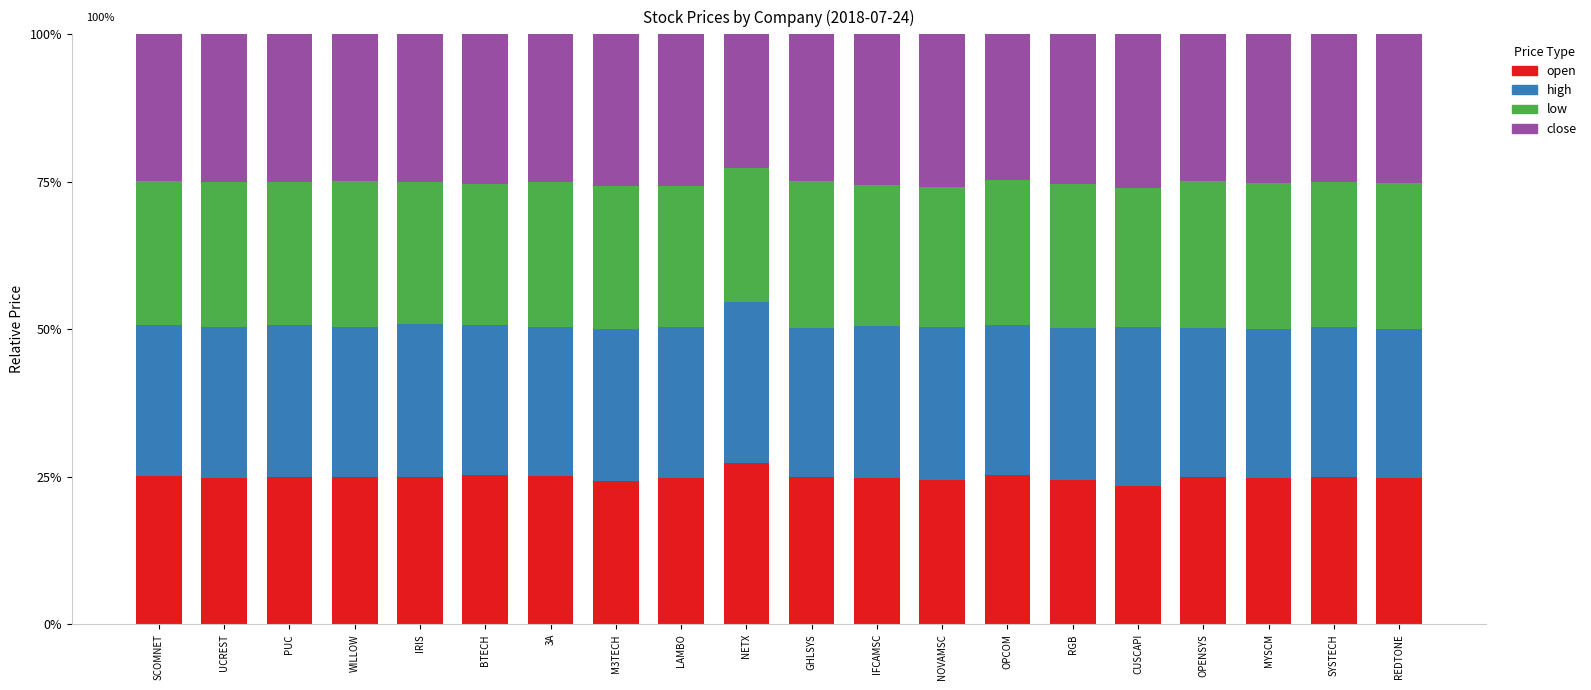

True or false: low has a value of 0.4 at RGB.

False